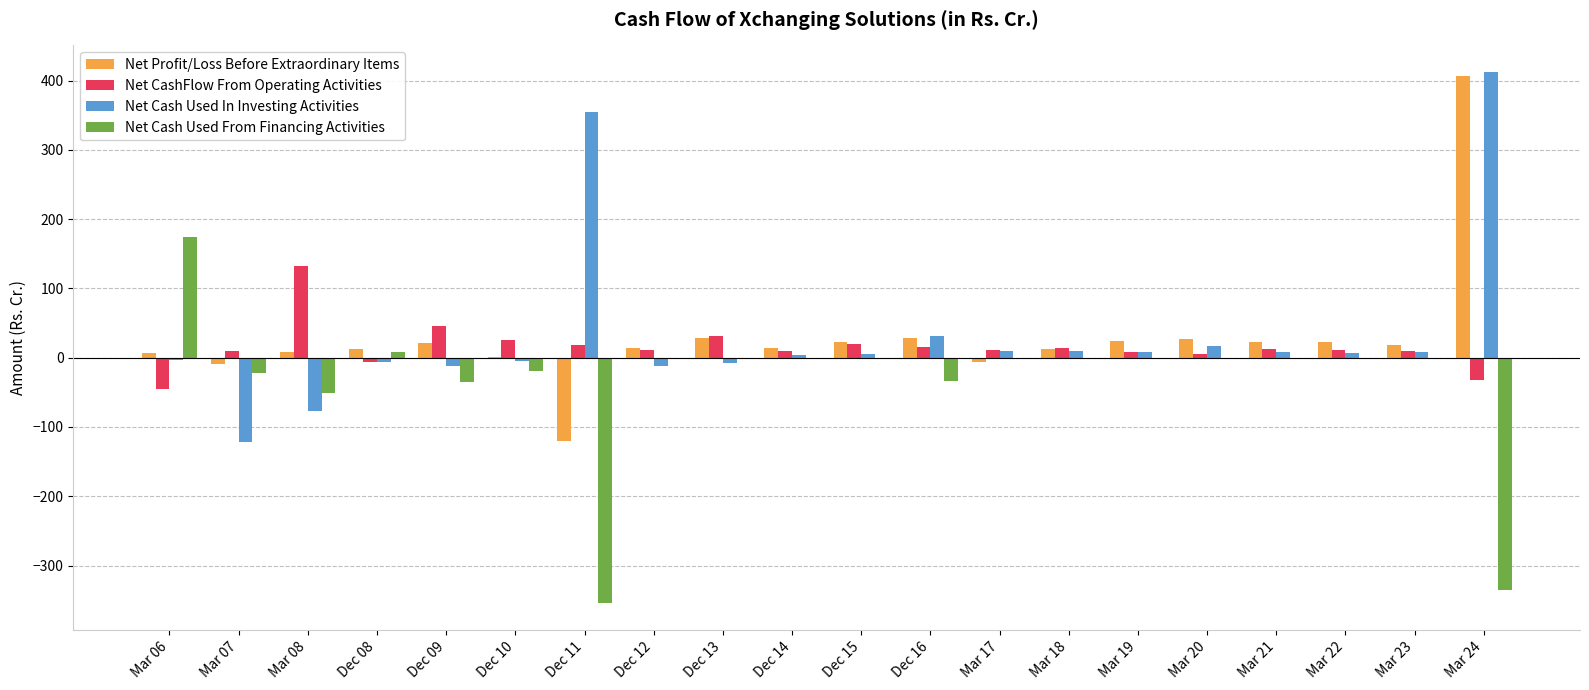

Which series changed the most between Mar 07 and Dec 15?

Net Cash Used In Investing Activities